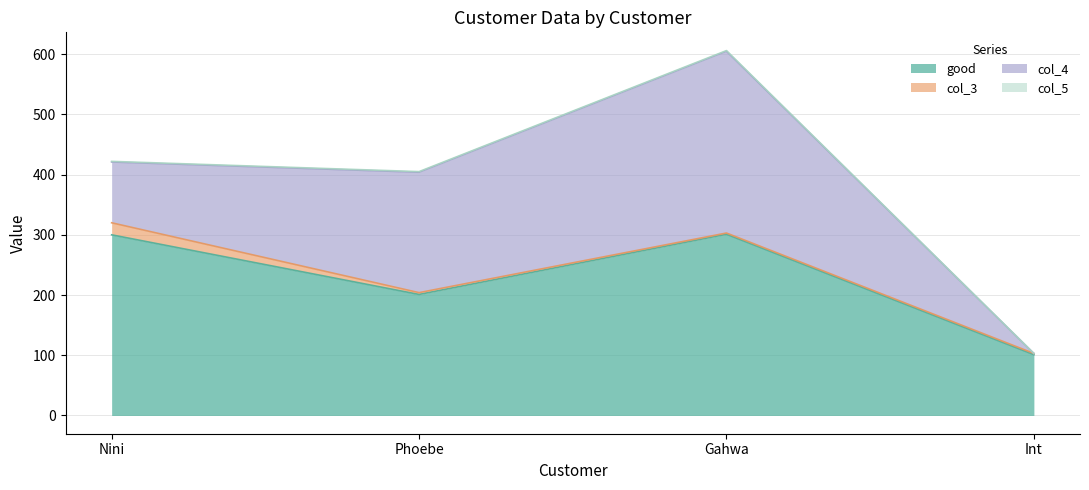

What is the difference between the col_3 values at Nini and Int?

18